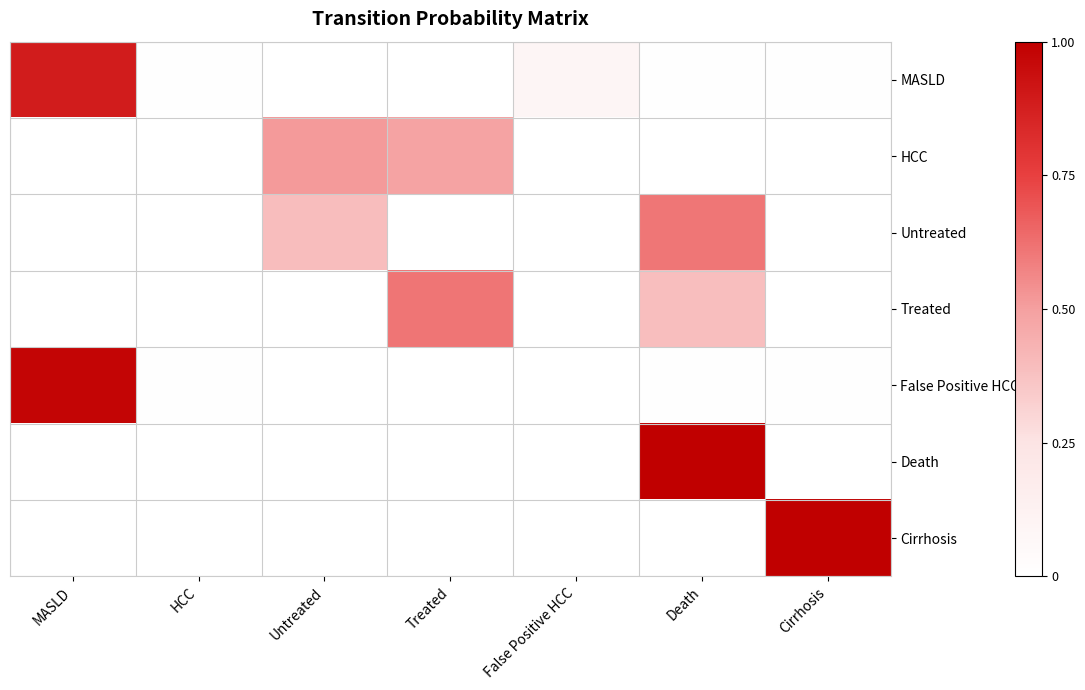

Count the number of categories in the chart.

7